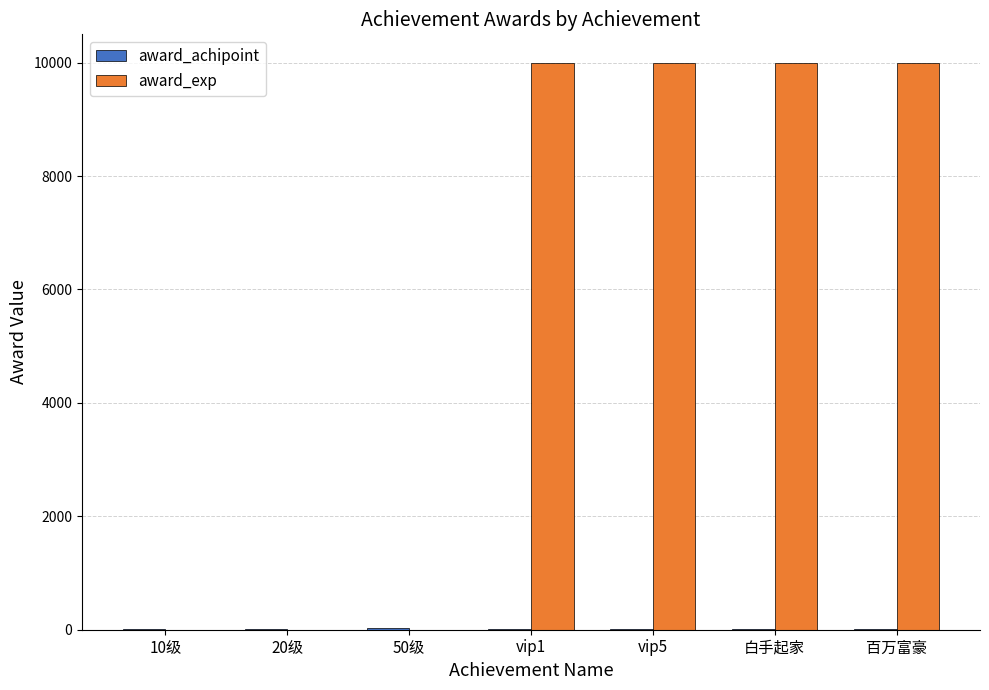

Between 10级 and vip1, which series saw the biggest shift?

award_exp